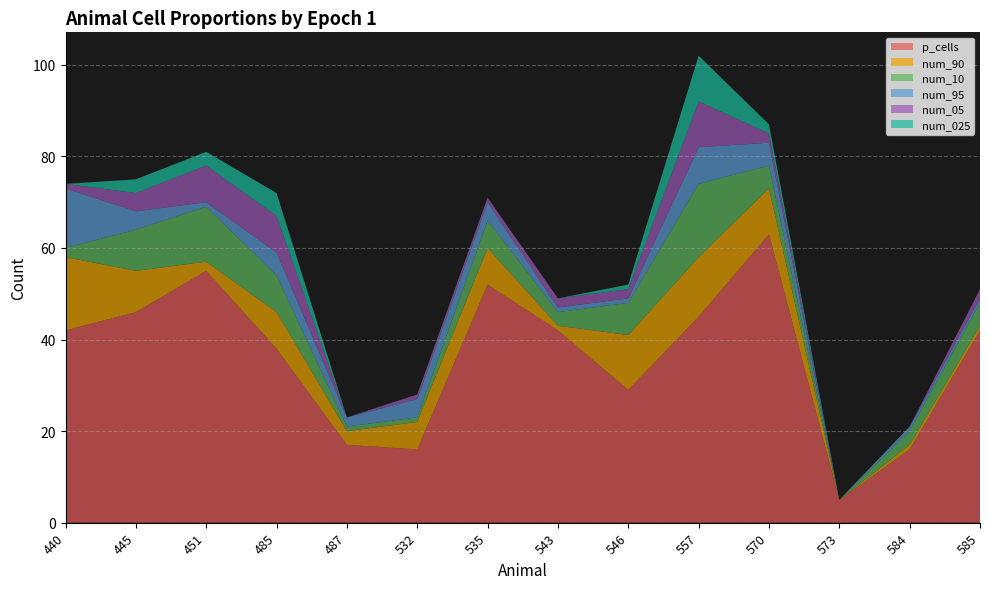

Reading right to left, extract all data points from this chart.

p_cells: 585=42	584=16	573=5	570=63	557=45	546=29	543=42	535=52	532=16	487=17	485=38	451=55	445=46	440=42
num_90: 585=1	584=1	573=0	570=10	557=13	546=12	543=1	535=8	532=6	487=3	485=8	451=2	445=9	440=16
num_10: 585=5	584=3	573=0	570=5	557=16	546=7	543=3	535=6	532=1	487=1	485=8	451=12	445=9	440=2
num_95: 585=1	584=1	573=0	570=5	557=8	546=1	543=1	535=4	532=4	487=2	485=5	451=1	445=4	440=13
num_05: 585=2	584=0	573=0	570=2	557=10	546=2	543=2	535=1	532=1	487=0	485=8	451=8	445=4	440=1
num_025: 585=0	584=0	573=0	570=2	557=10	546=1	543=0	535=0	532=0	487=0	485=5	451=3	445=3	440=0